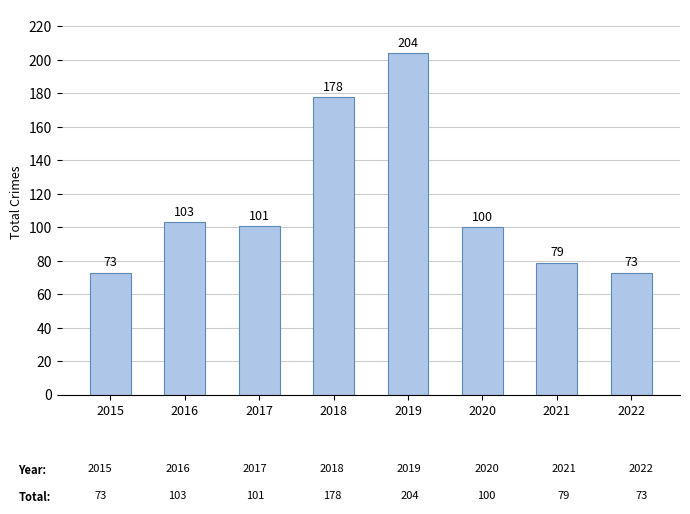

What is the value of the 8th bar from the left?

73